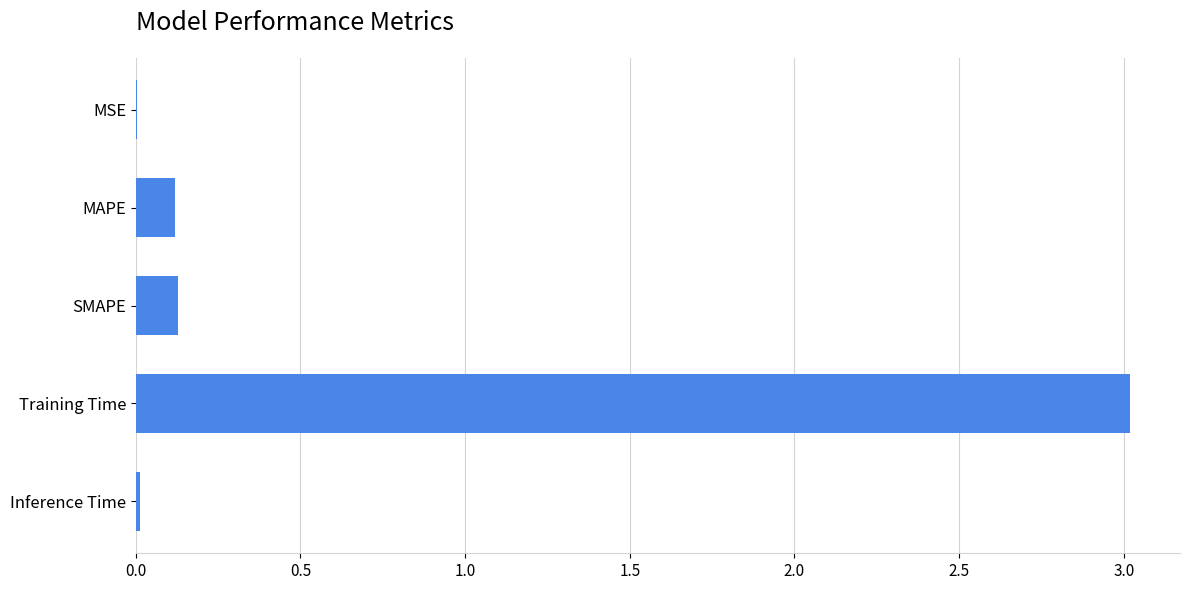

The value at MSE is 0.0. True or false?

True